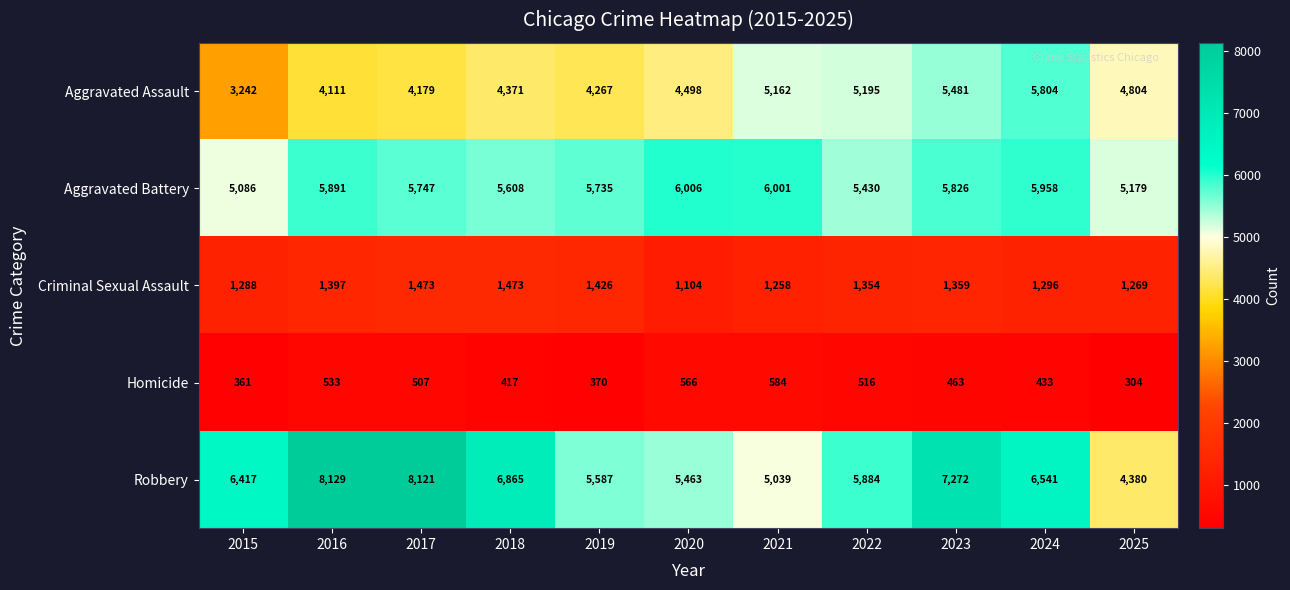

What is the difference between the second highest and second lowest values in the Homicide series?

205